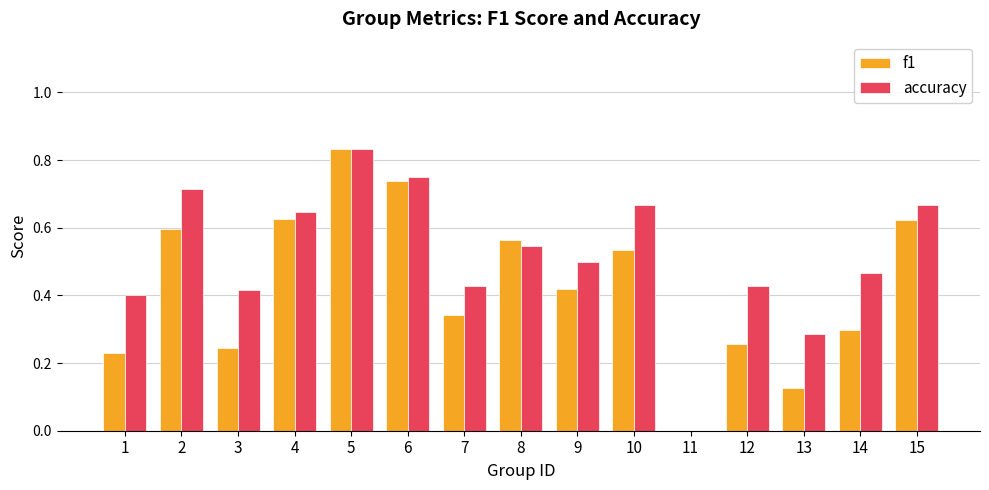

What are all the series names shown in the legend?

f1, accuracy